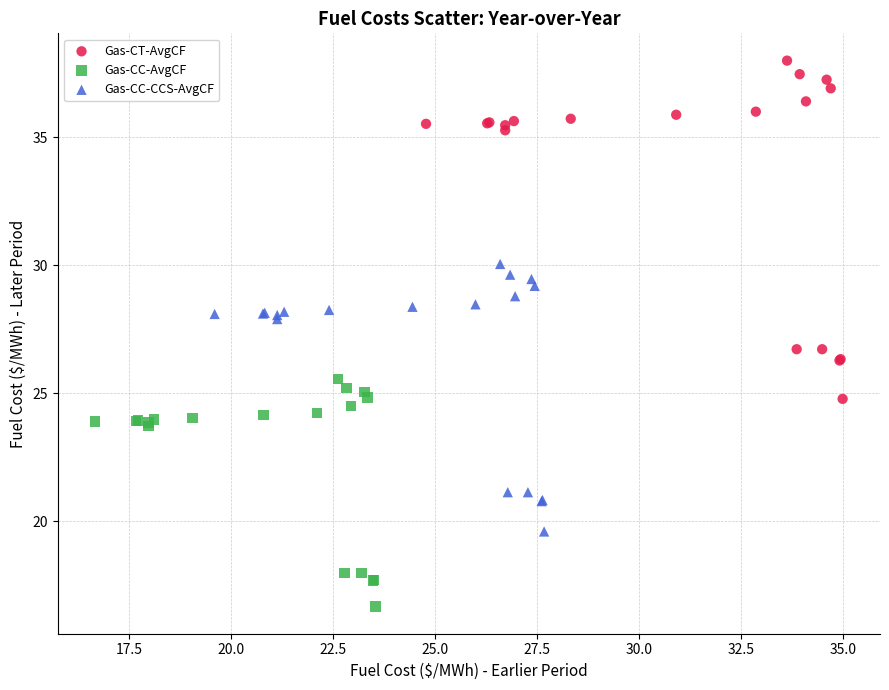

Which series has the largest Y range (max minus min)?

Gas-CT-AvgCF